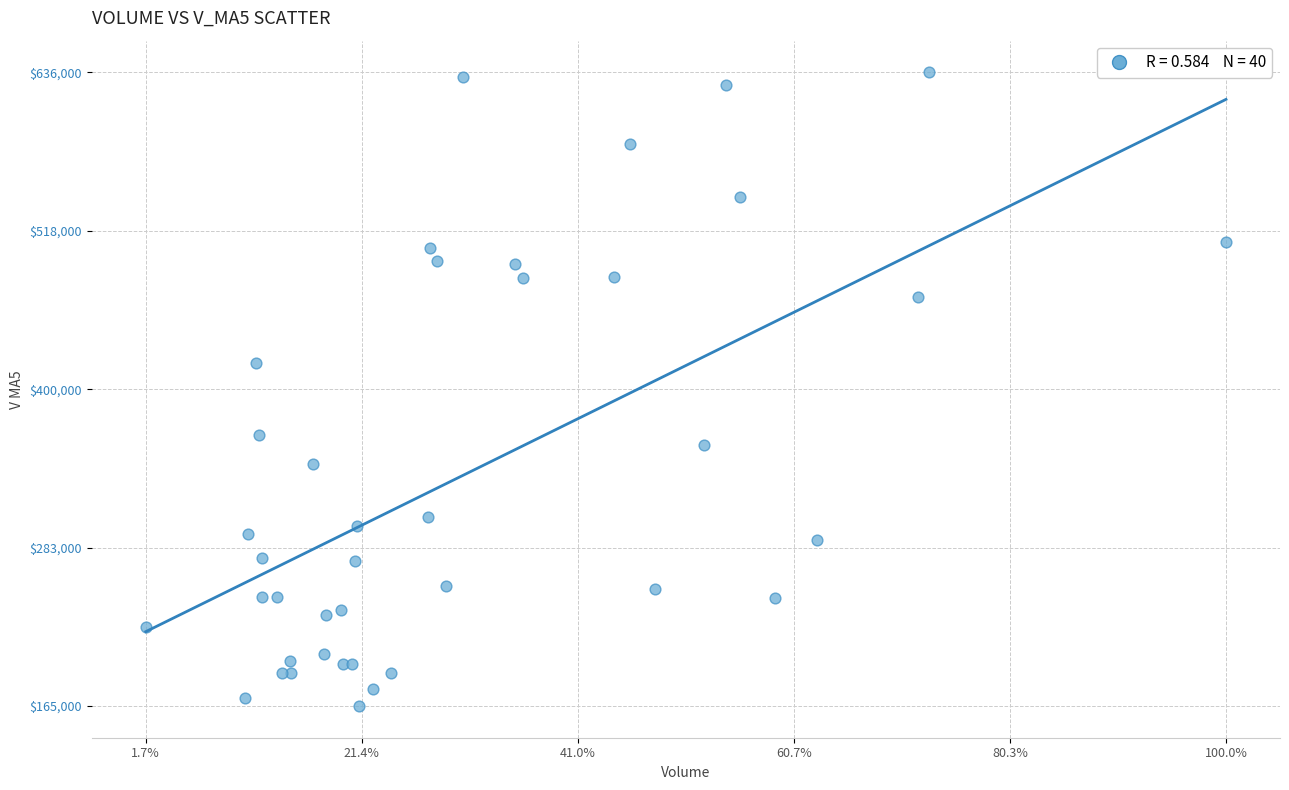

What Y value in the scatter plot is closest to 400921?

420043.4